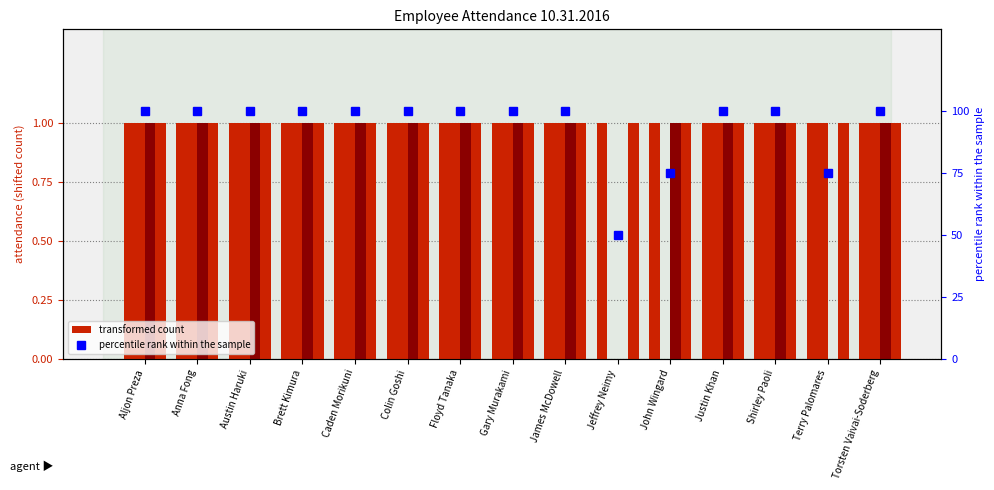

What is the label of the 14th bar from the left?

Terry Palomares